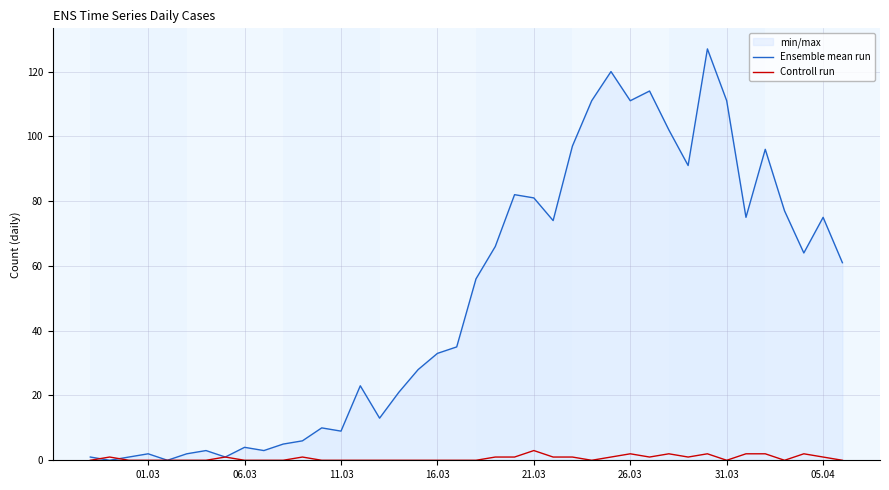

Rank the series by their maximum value, from highest to lowest.

Ensemble mean run, Controll run